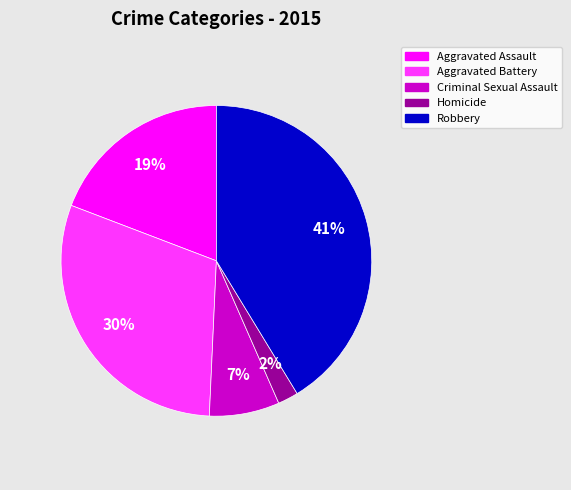

How many slices are in this pie chart?

5